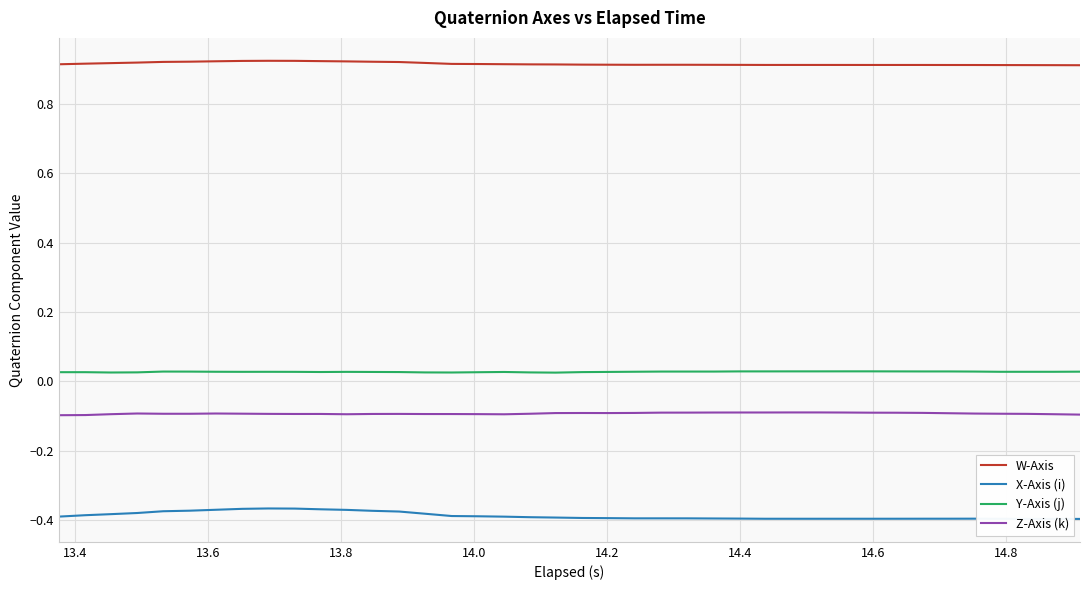

Rank the series by their maximum value, from lowest to highest.

X-Axis (i), Z-Axis (k), Y-Axis (j), W-Axis